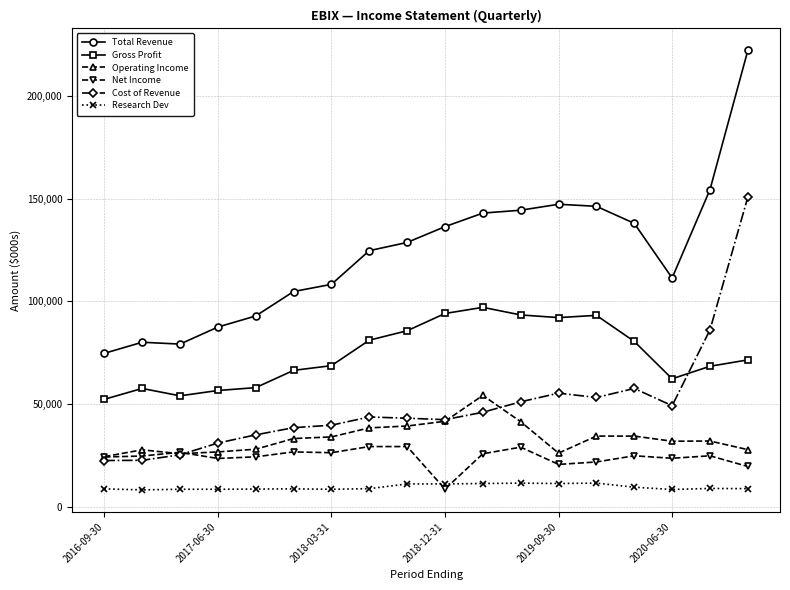

Which series has the widest spread of values?

Total Revenue